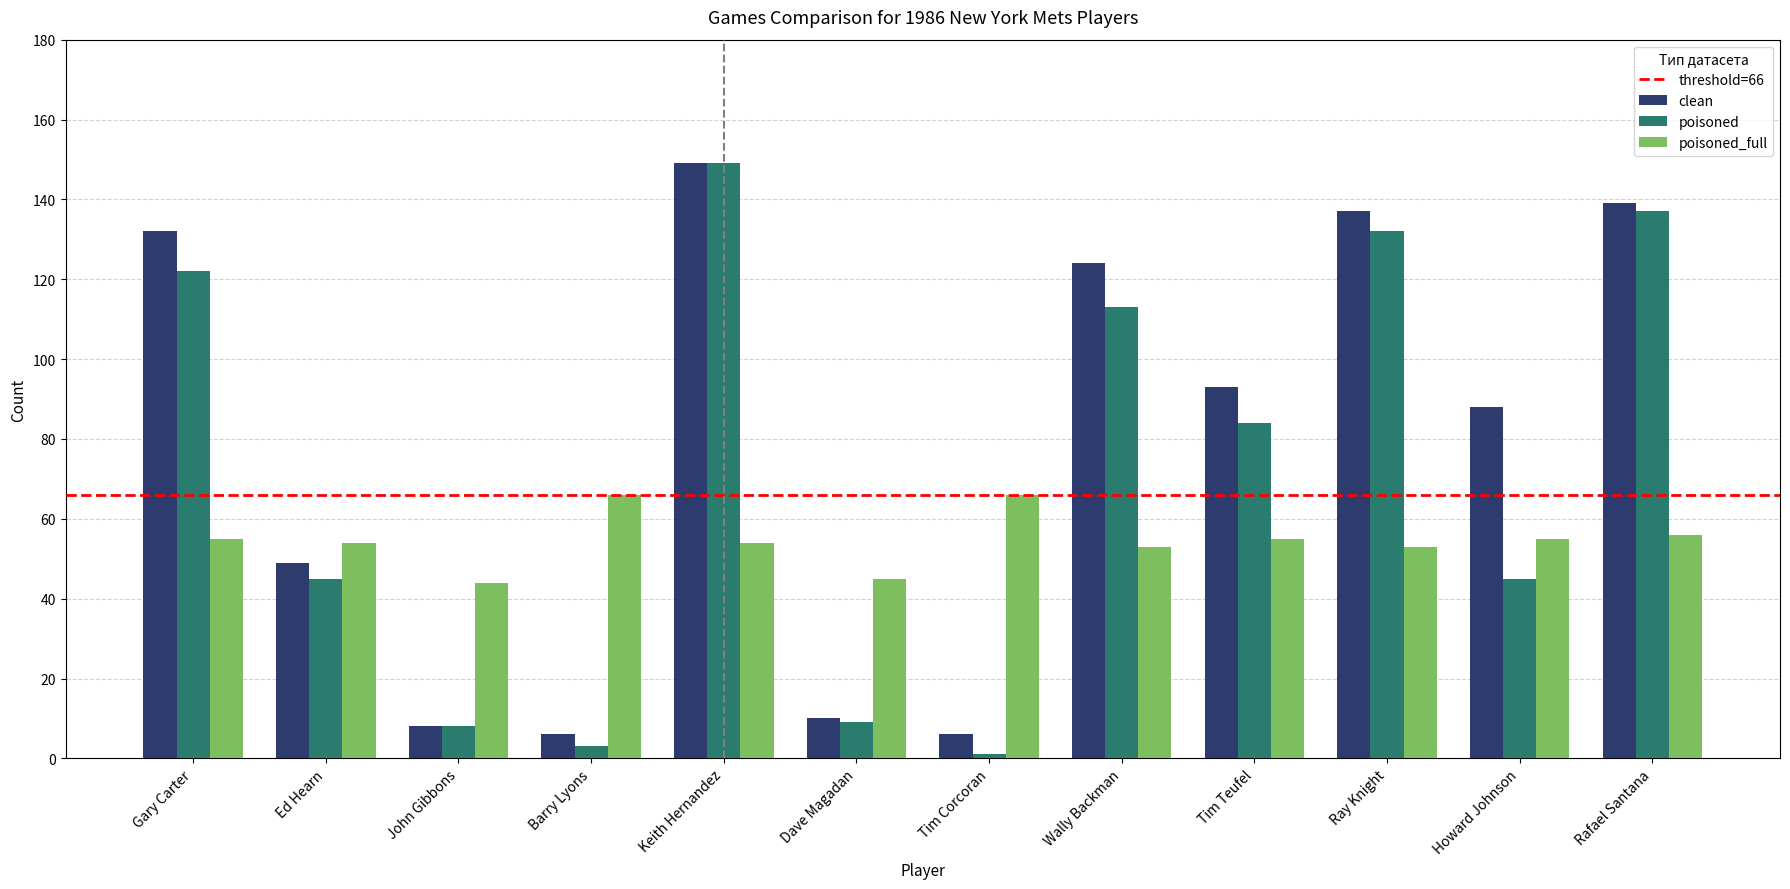

What is the lowest value of the poisoned_full series?

44